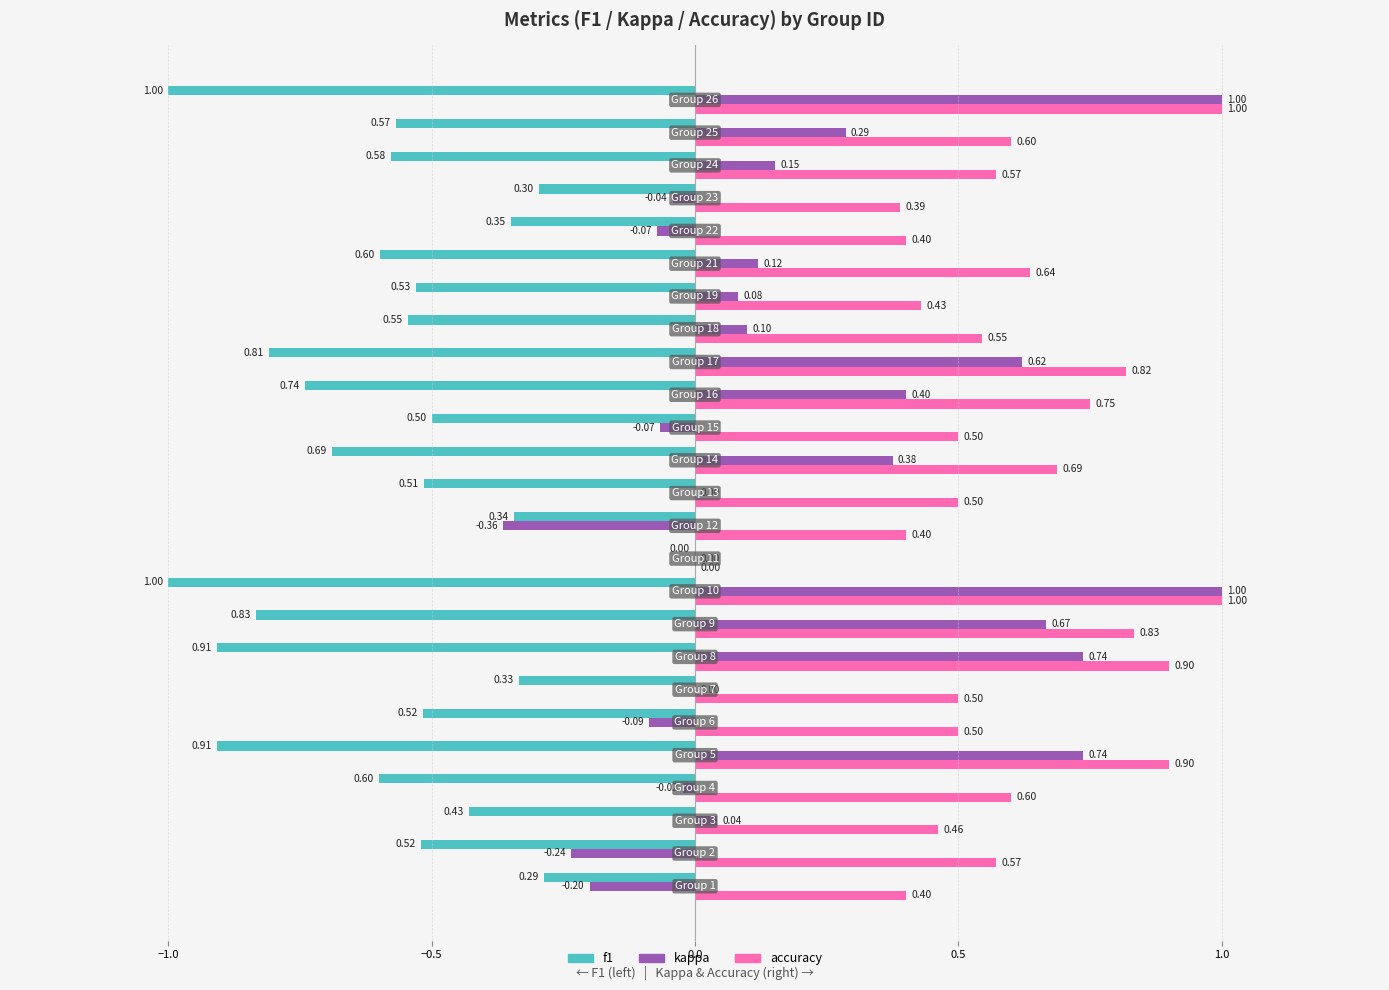

Which series has the largest total across all categories?

accuracy